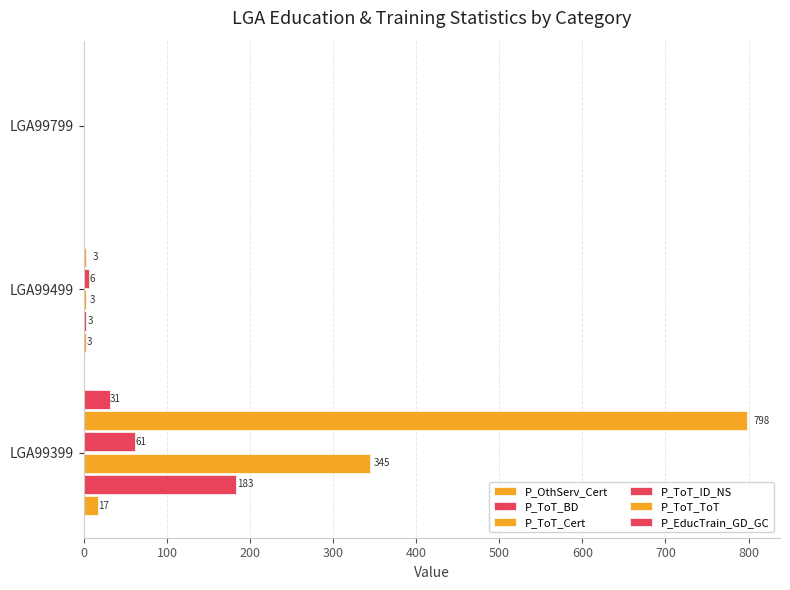

At how many categories does at least one series exceed 134?

1